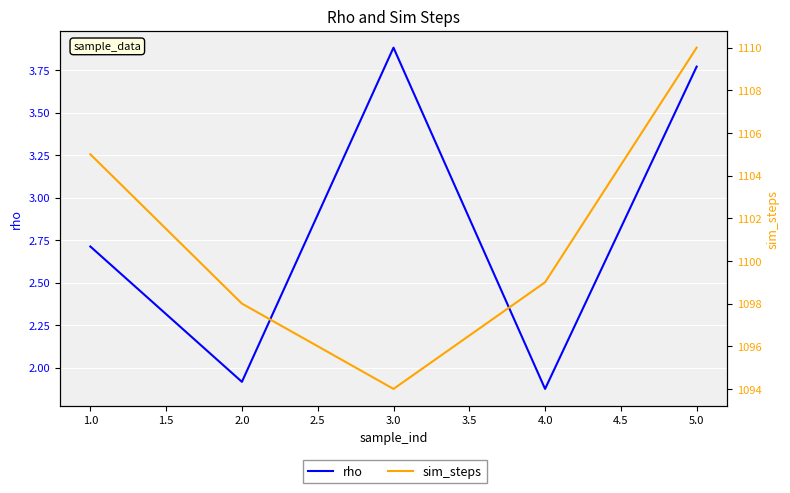

Reading left to right, list all the values displayed in this chart.

rho: 2.7	1.9	3.9	1.9	3.8
sim_steps: 1105.0	1098.0	1094.0	1099.0	1110.0